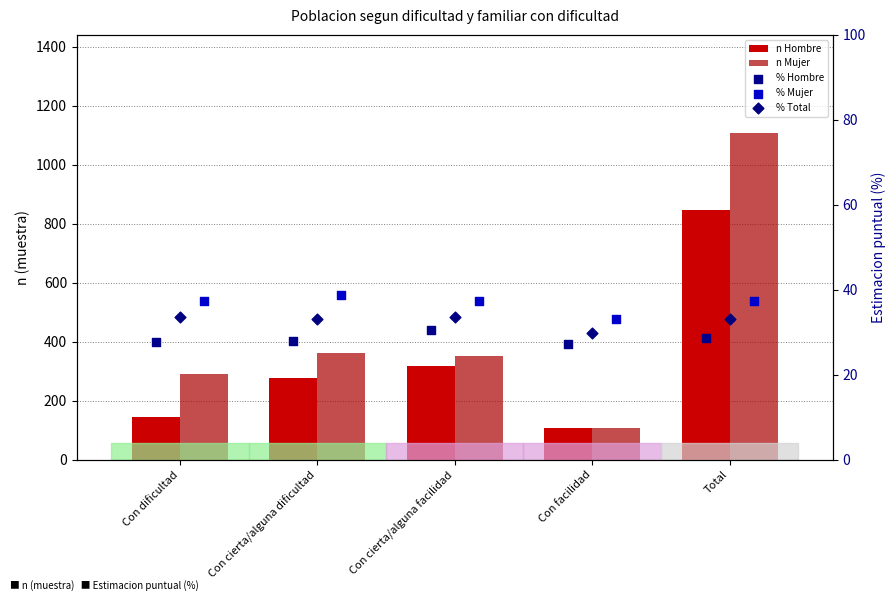

What are all the series names shown in the legend?

n Hombre, n Mujer, % Hombre, % Mujer, % Total